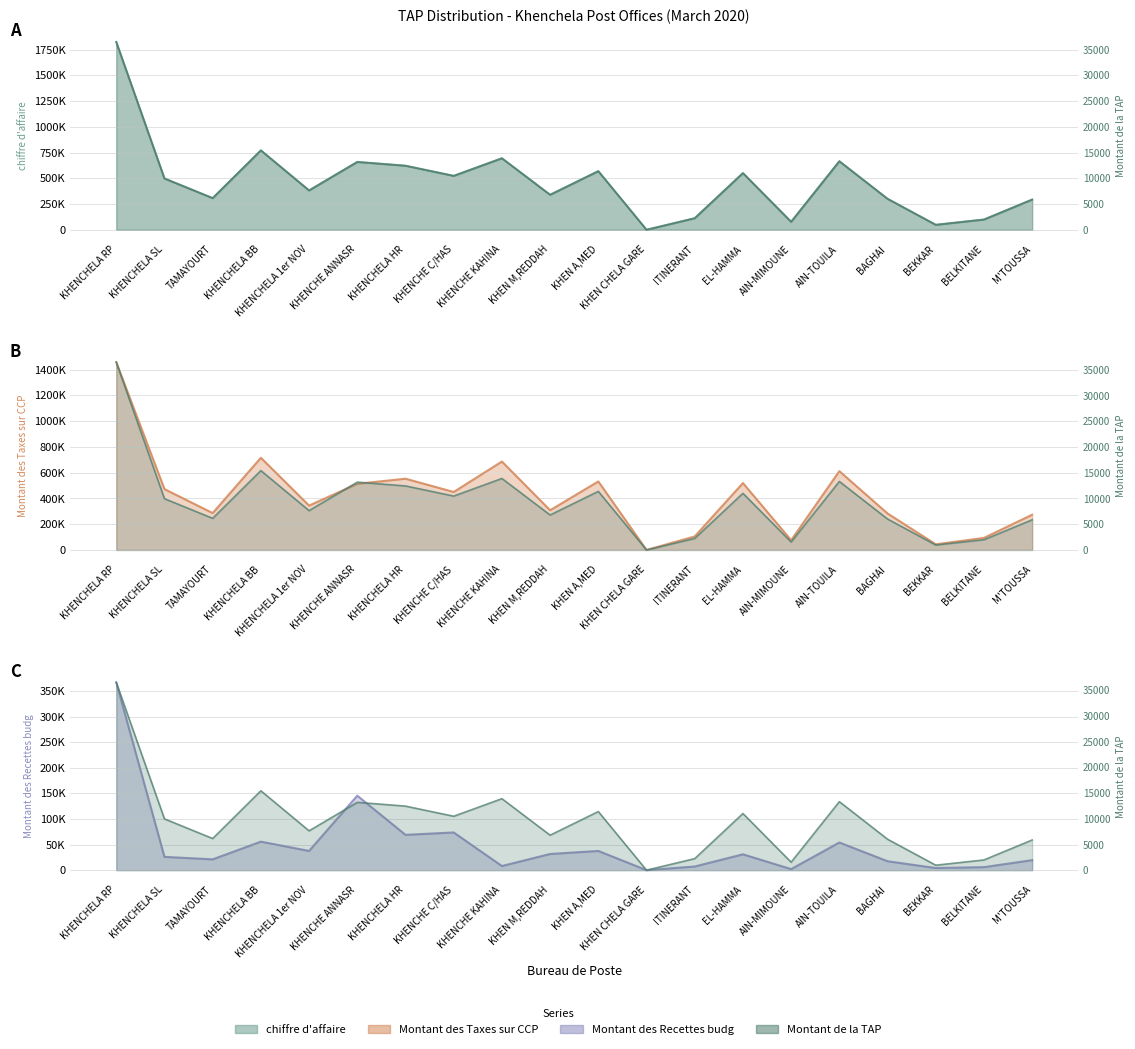

Does the chart have visible grid lines?

Yes